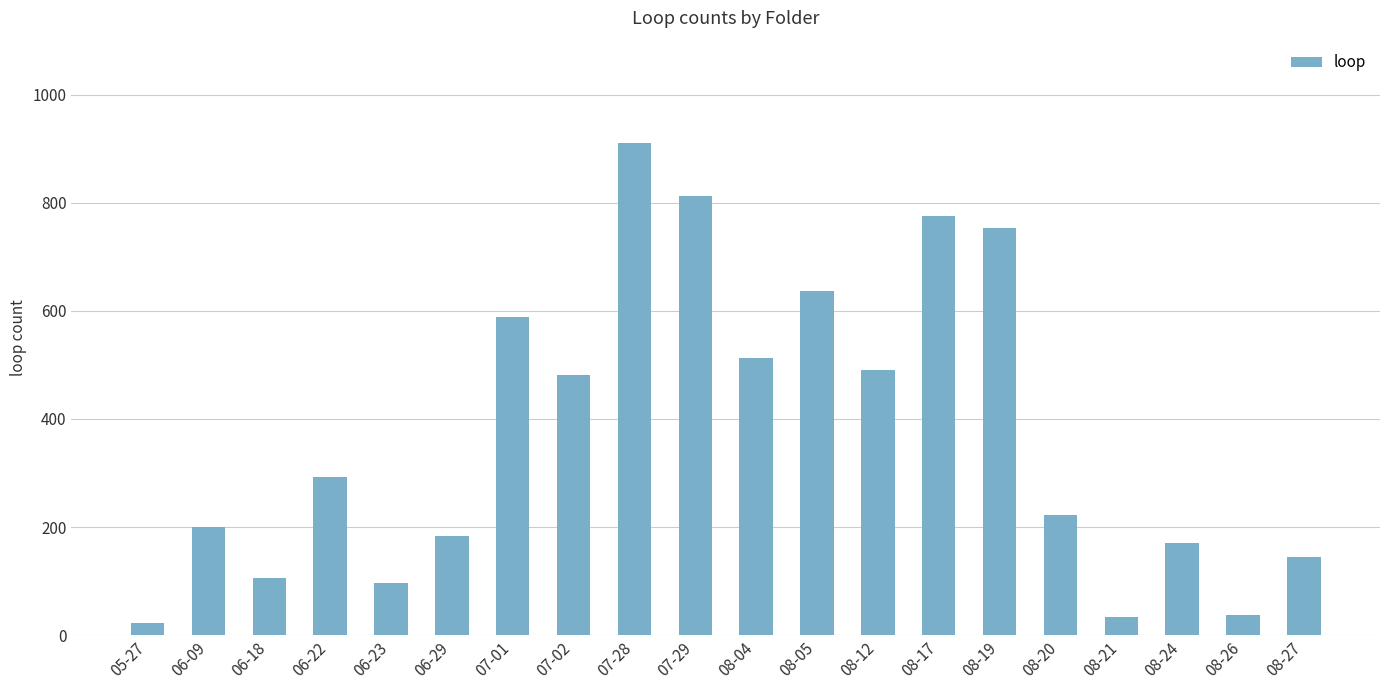

Between 06-09 and 08-12, which is larger?

08-12